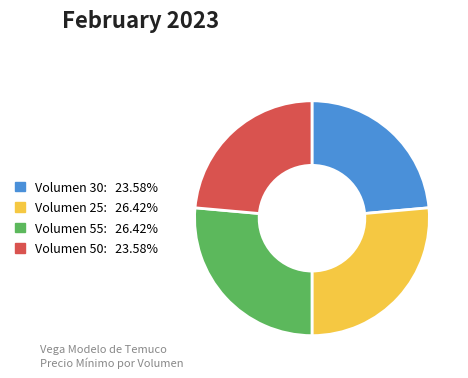

Does any single category account for the majority?

No